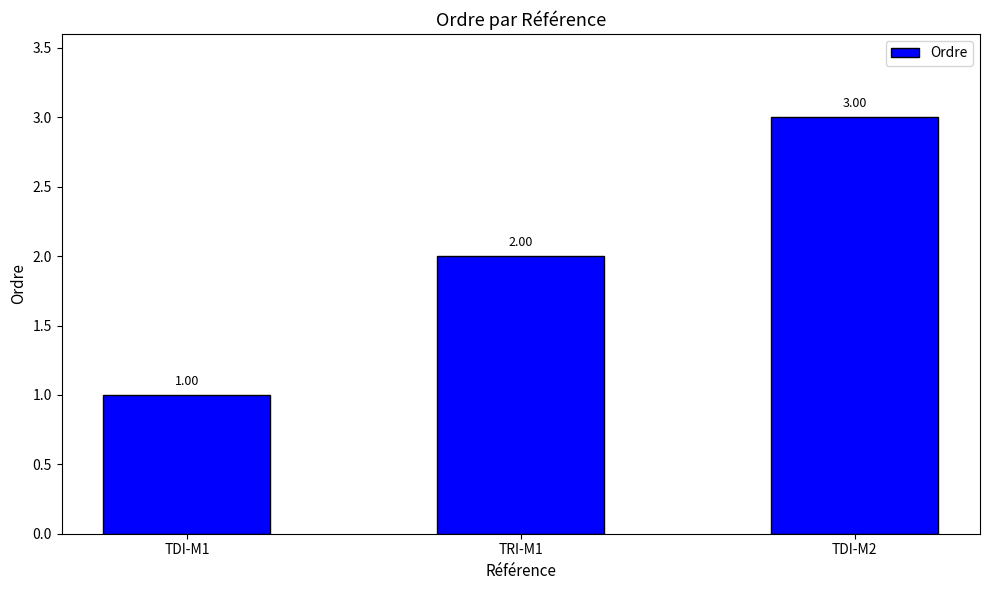

How many values are between 1 and 3?

3